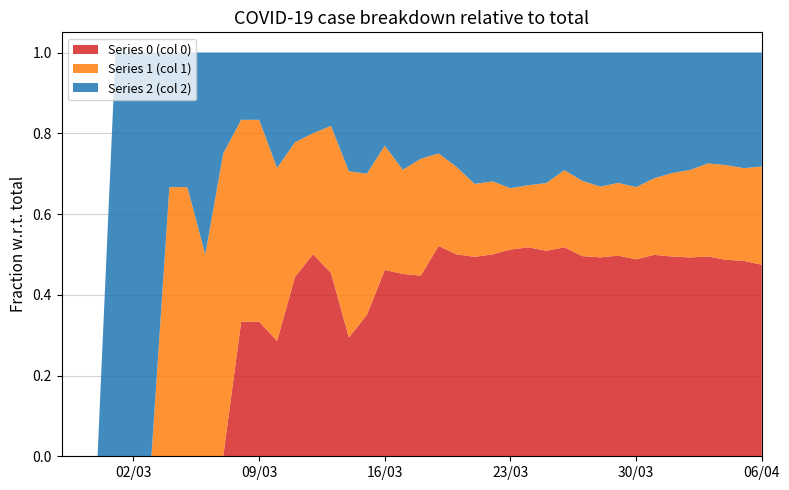

Reading left to right, what are all the values shown in this chart?

0: 0	0	0	0	0	0	0	0	0	0	2	2	2	4	5	5	5	7	12	14	17	25	30	41	47	64	74	85	103	117	135	160	180	213	237	259	290	309	333	353
1: 0	0	0	0	0	0	2	2	2	3	3	3	3	3	3	4	7	7	8	8	11	11	13	15	17	19	22	28	38	44	48	58	66	81	99	114	135	149	158	181
2: 0	0	0	1	1	1	1	1	2	1	1	1	2	2	2	2	5	6	6	9	10	12	17	27	30	42	47	54	58	75	91	104	123	133	143	153	161	177	197	210